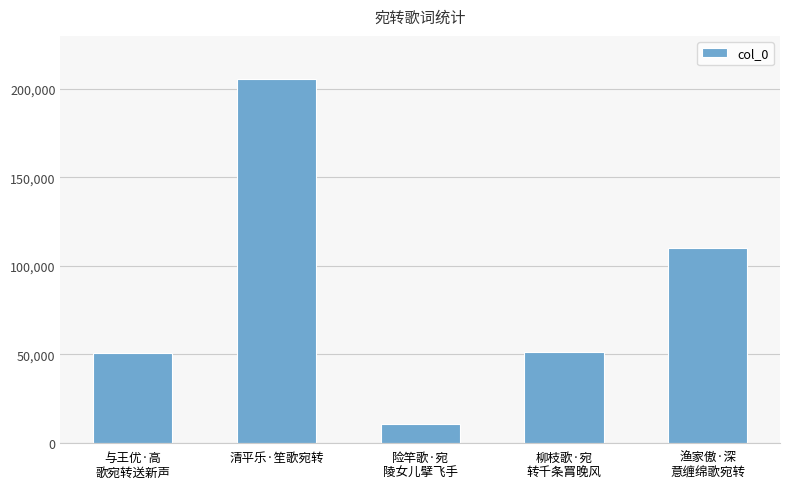

Approximately how many times larger is the value at 柳枝歌·宛
转千条罥晚风 compared to 清平乐·笙歌宛转?

0.2